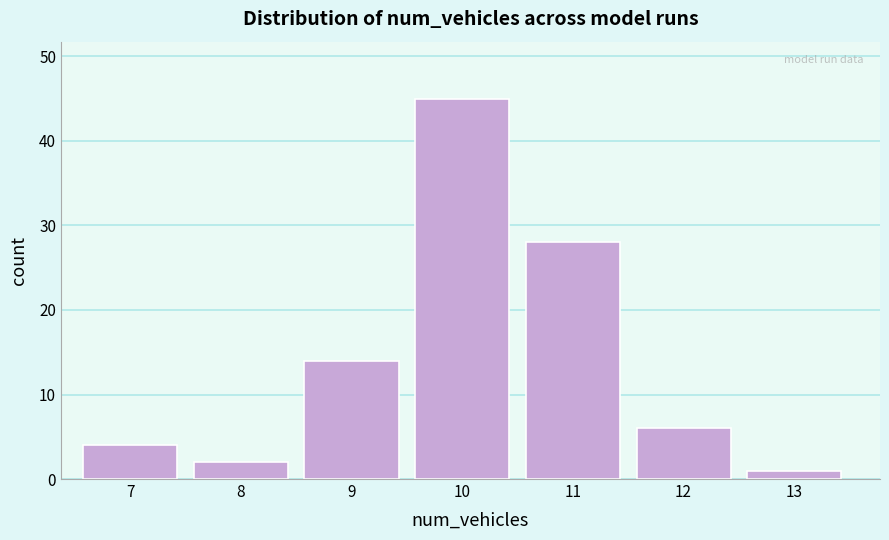

Reading right to left, extract all data points from this chart.

1	6	28	45	14	2	4